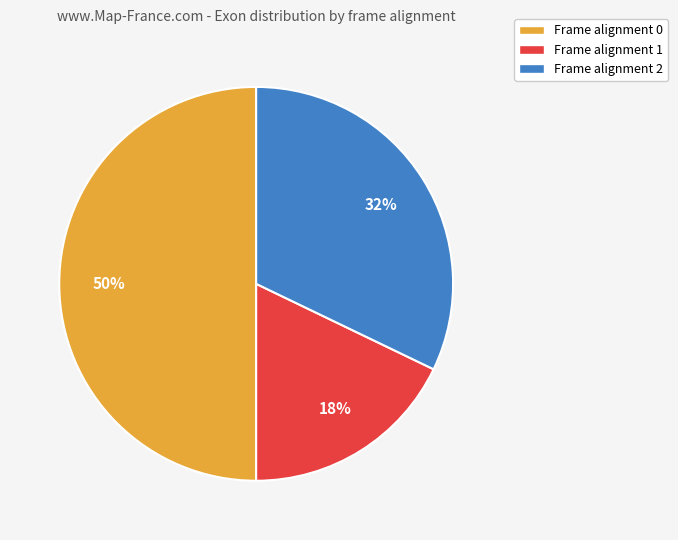

Is Frame alignment 1 the majority of the pie?

No